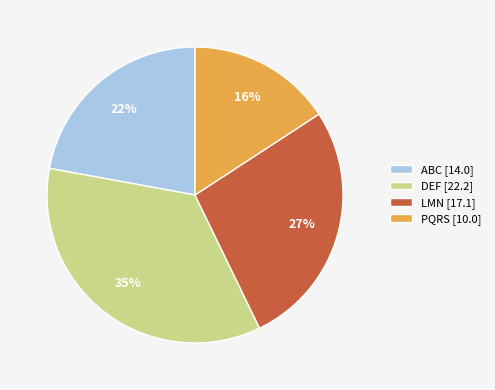

Is the sum of PQRS and LMN greater than half?

No